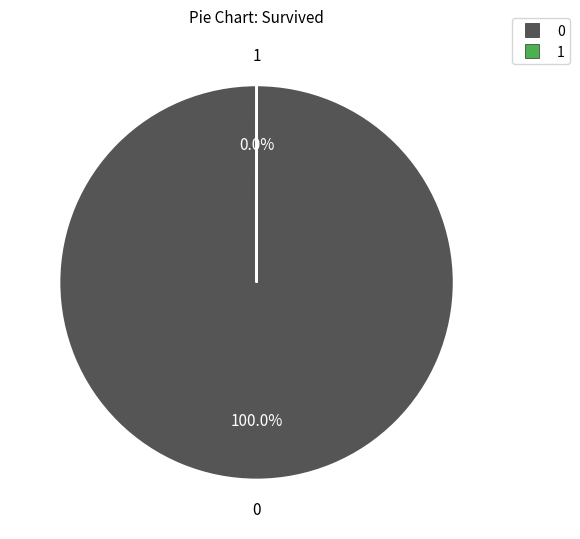

Does 0 represent more than half of the total?

Yes